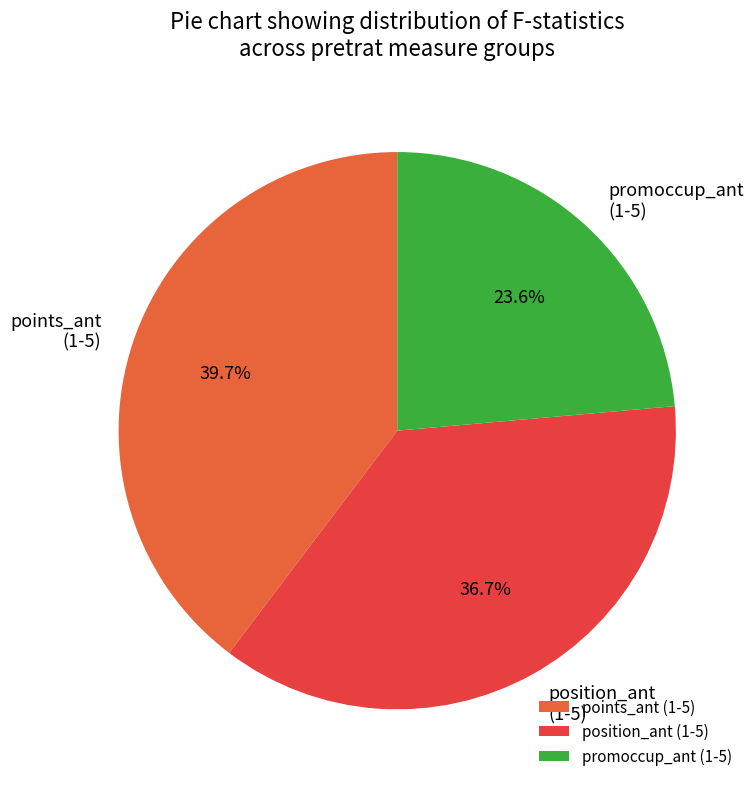

Do points_ant (1-5) and position_ant (1-5) together represent more than half of the pie?

Yes